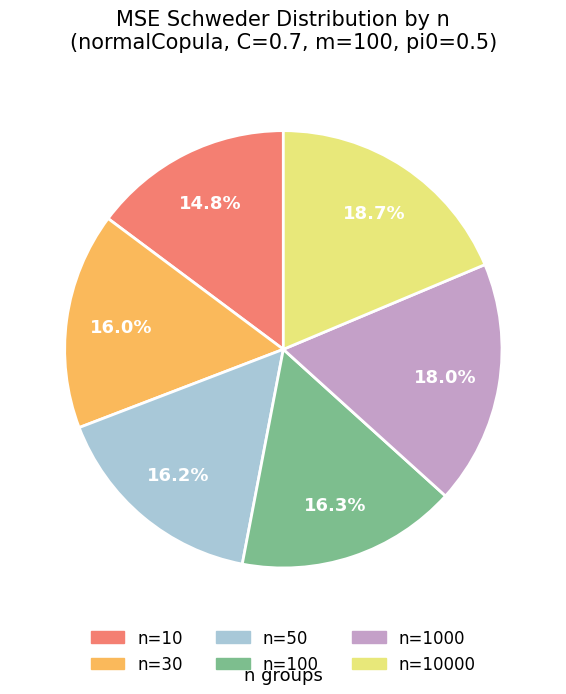

Does any single category account for the majority?

No